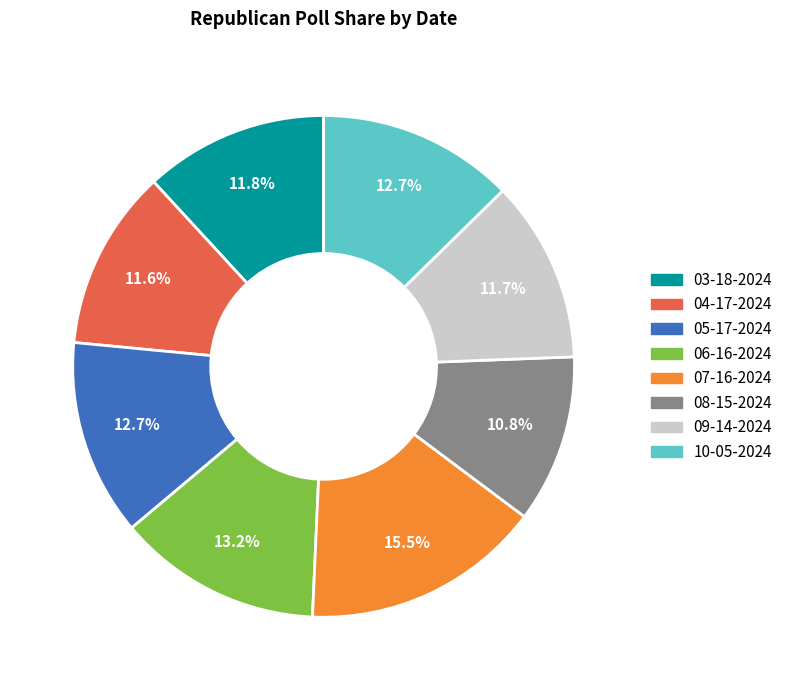

How many slices are in this pie chart?

8